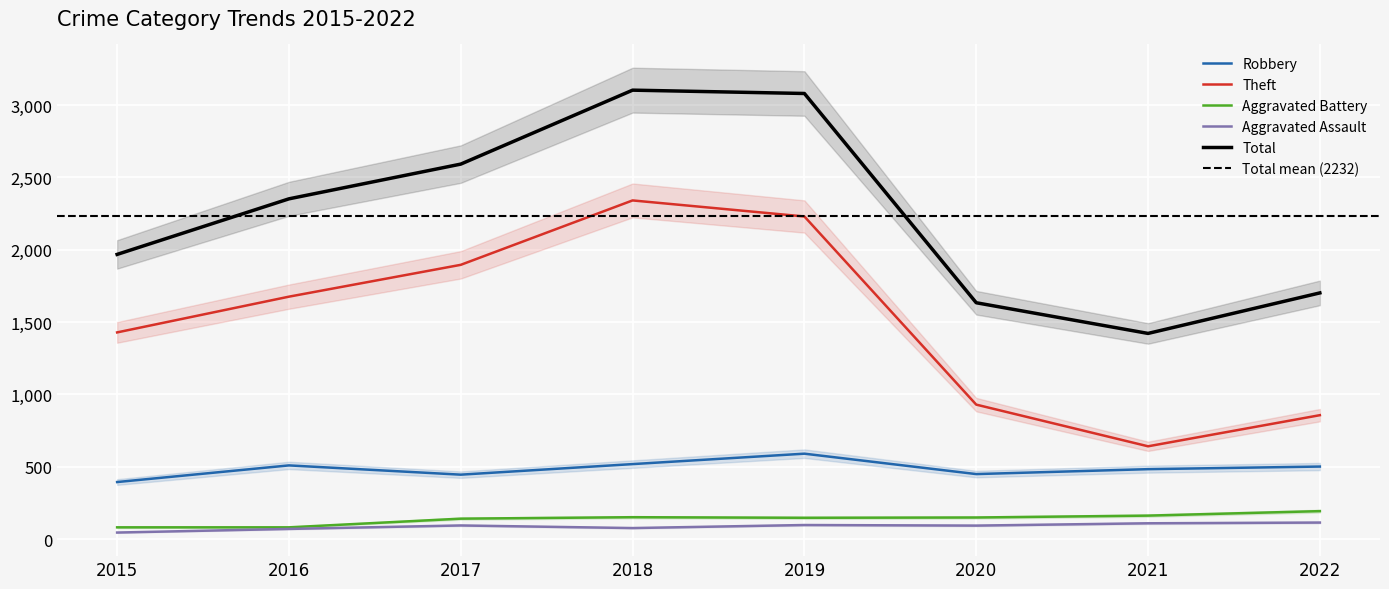

What is the difference between the maximum and minimum values in the Theft series?

1699